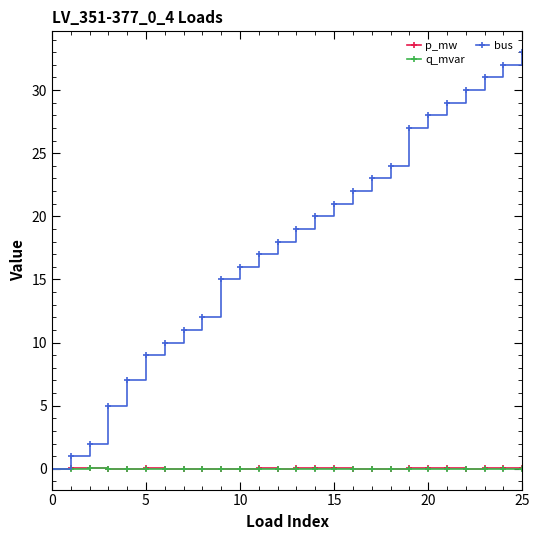

Which series has the widest spread of values?

bus